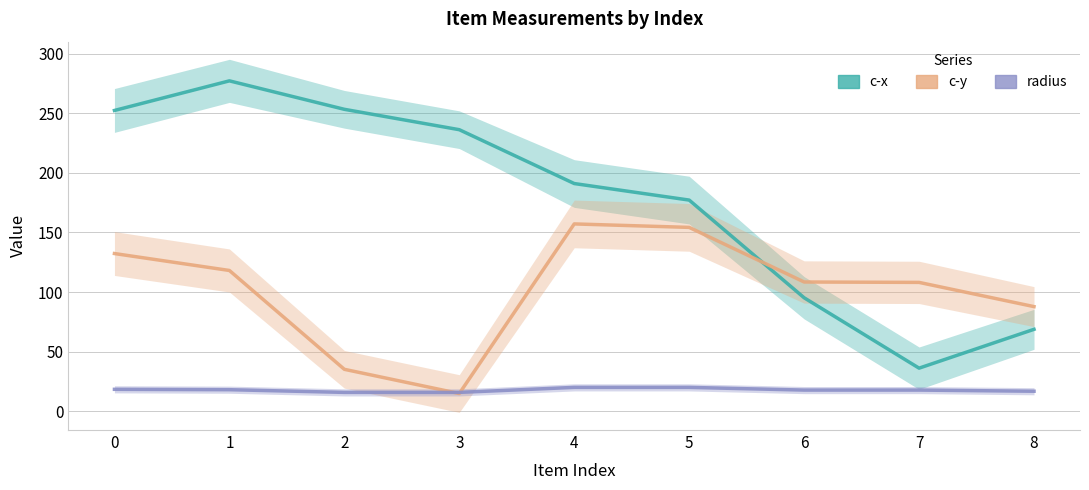

Which category has the lowest value across all series?

3